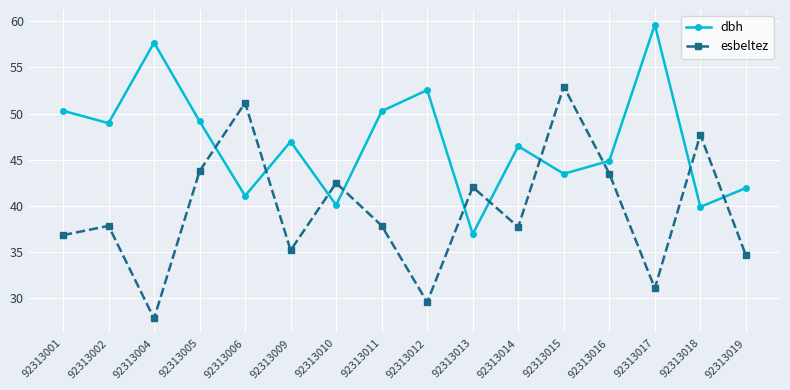

In dbh, how many points are lower than both neighbors (excluding endpoints)?

6